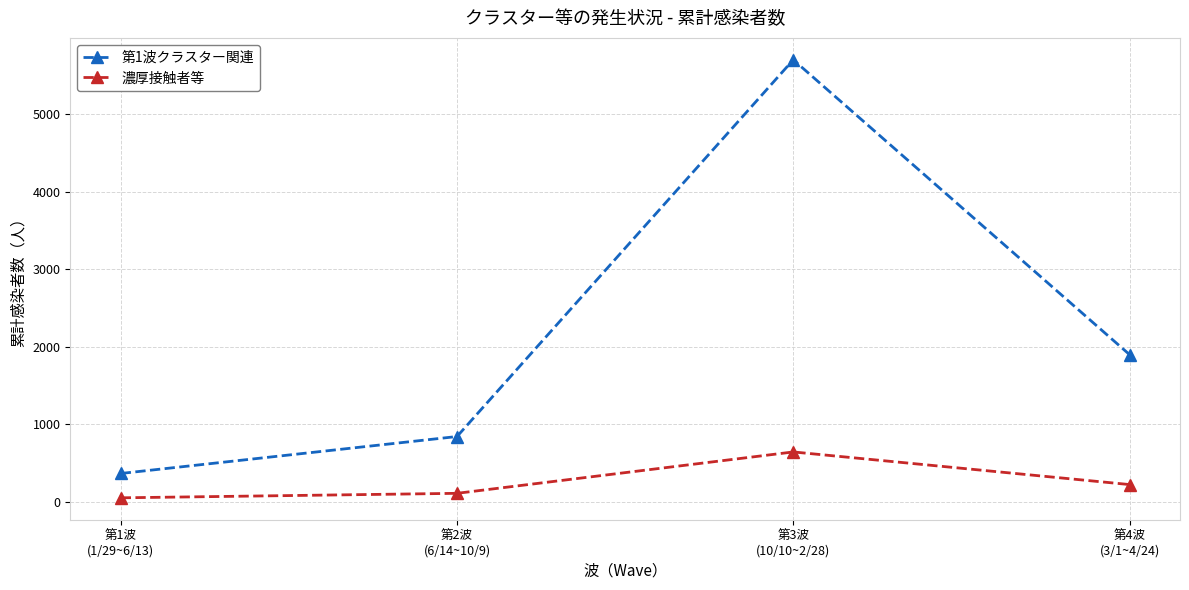

What is the sum of the 濃厚接触者等 values at 第4波
(3/1~4/24) and 第1波
(1/29~6/13)?

269